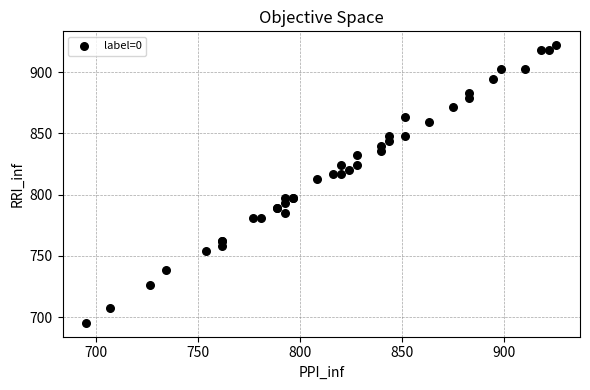

What Y value in the scatter plot is closest to 808?

812.5